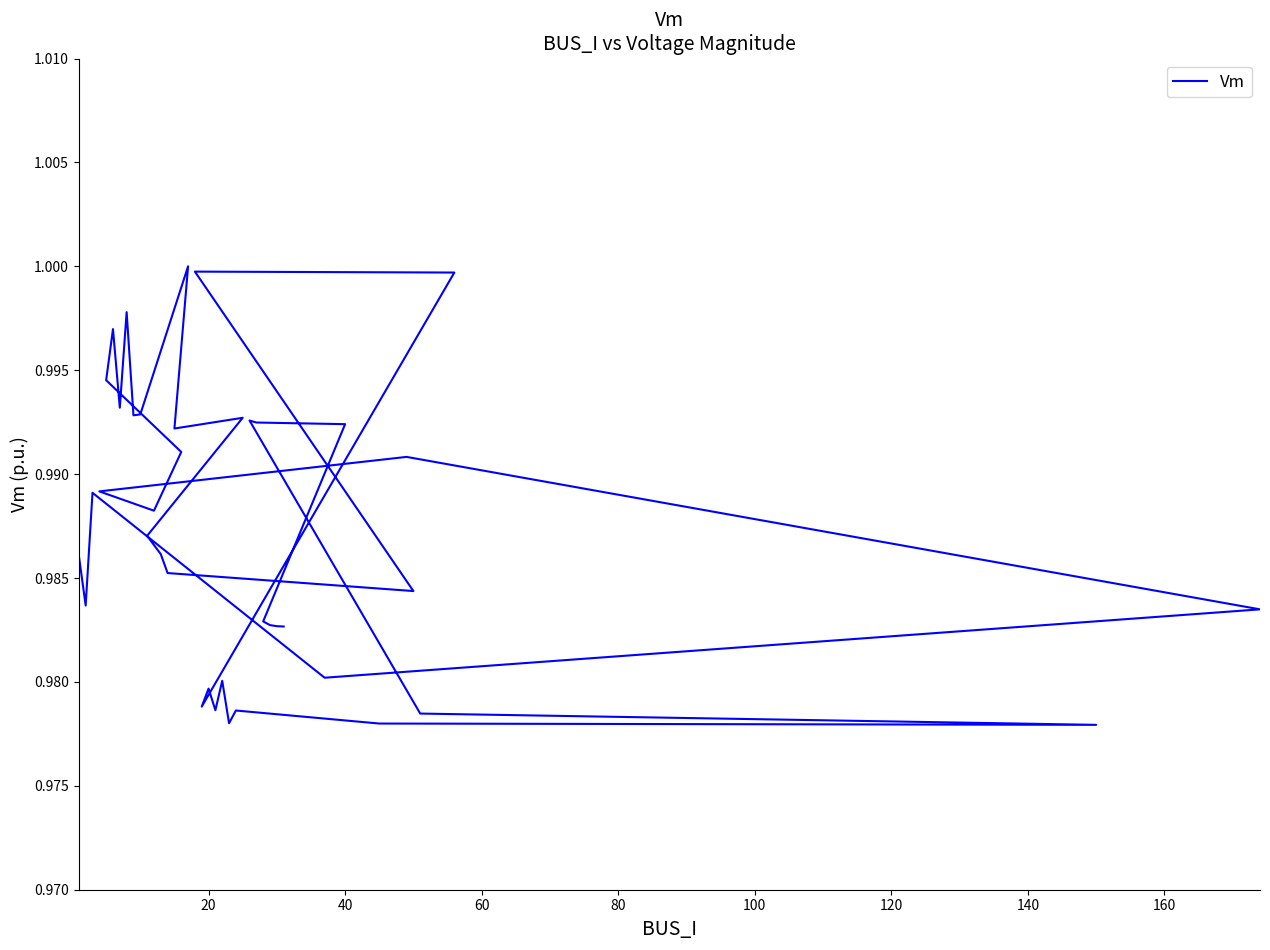

How many lines are shown in the chart?

1